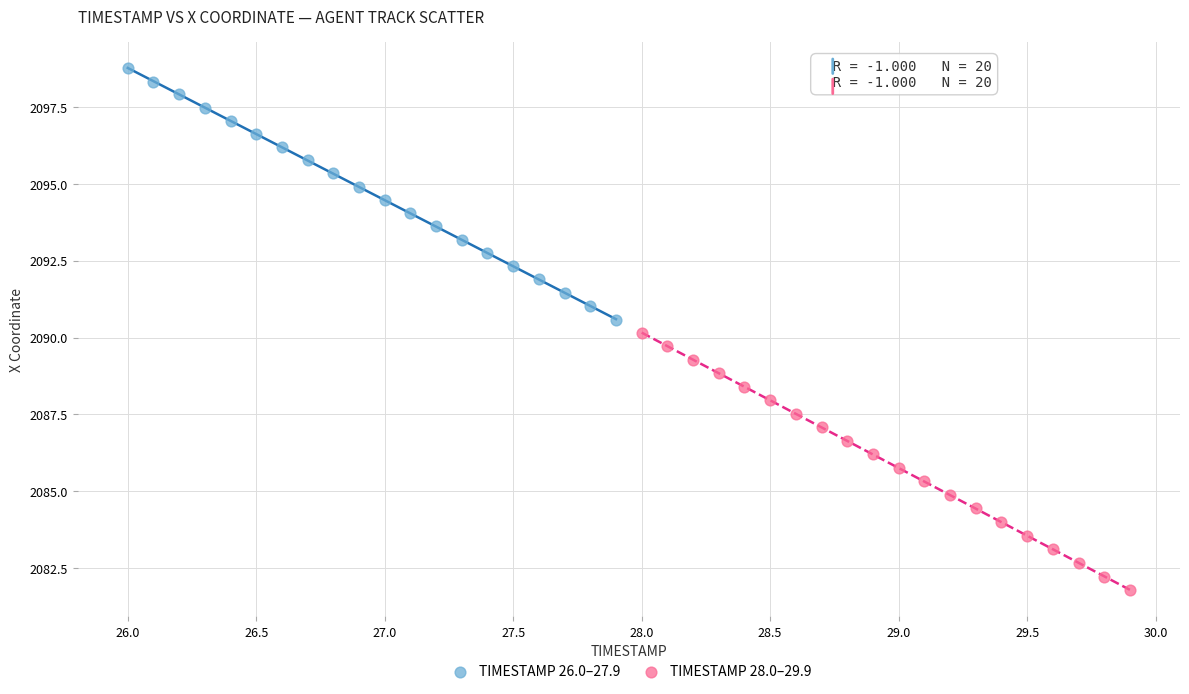

Which series has the largest Y range (max minus min)?

TIMESTAMP 28.0–29.9